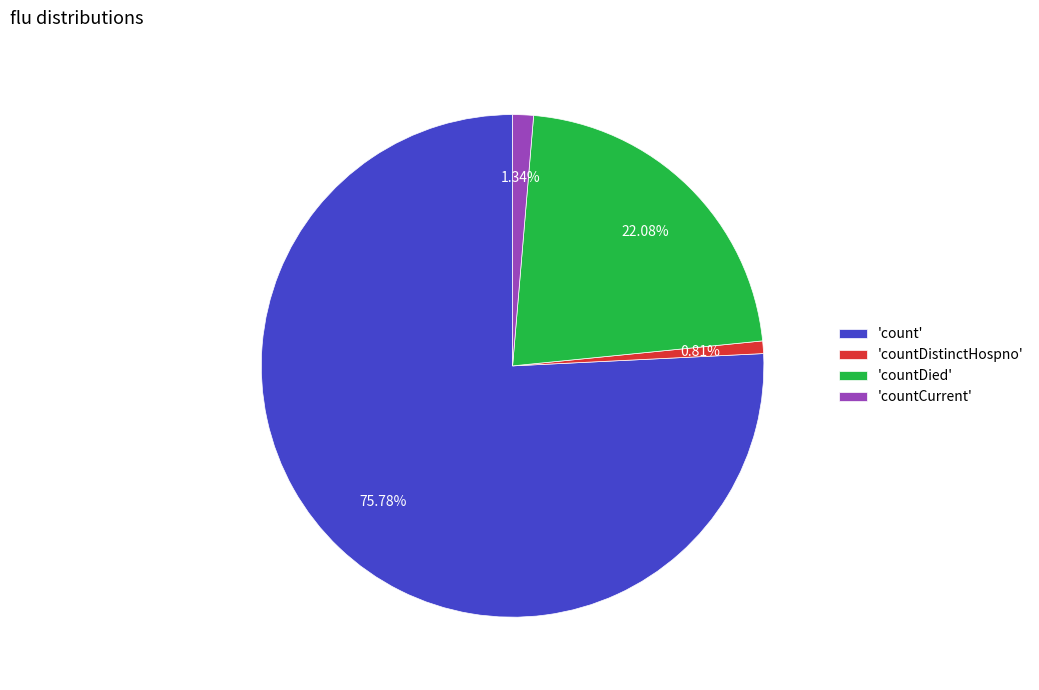

Rank the categories by value from highest to lowest.

'count', 'countDied', 'countCurrent', 'countDistinctHospno'